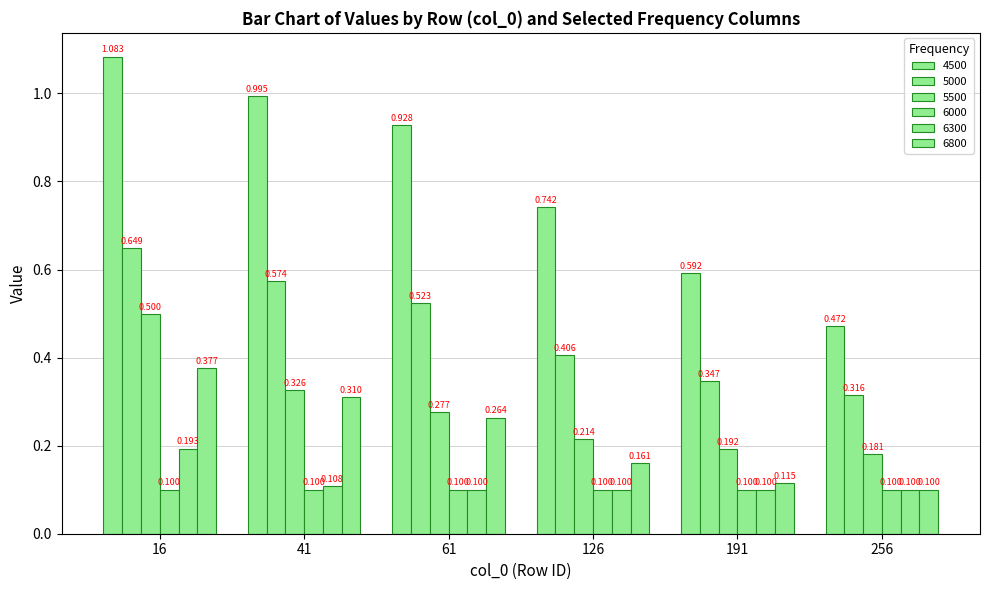

Rank the categories by 5000 value from highest to lowest.

16, 41, 61, 126, 191, 256